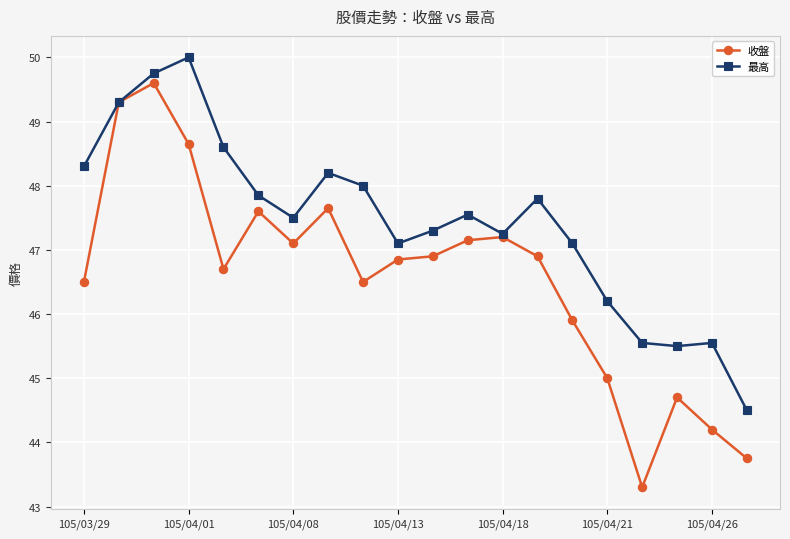

What is the value of the 收盤 point at the 2nd from the left?

49.3